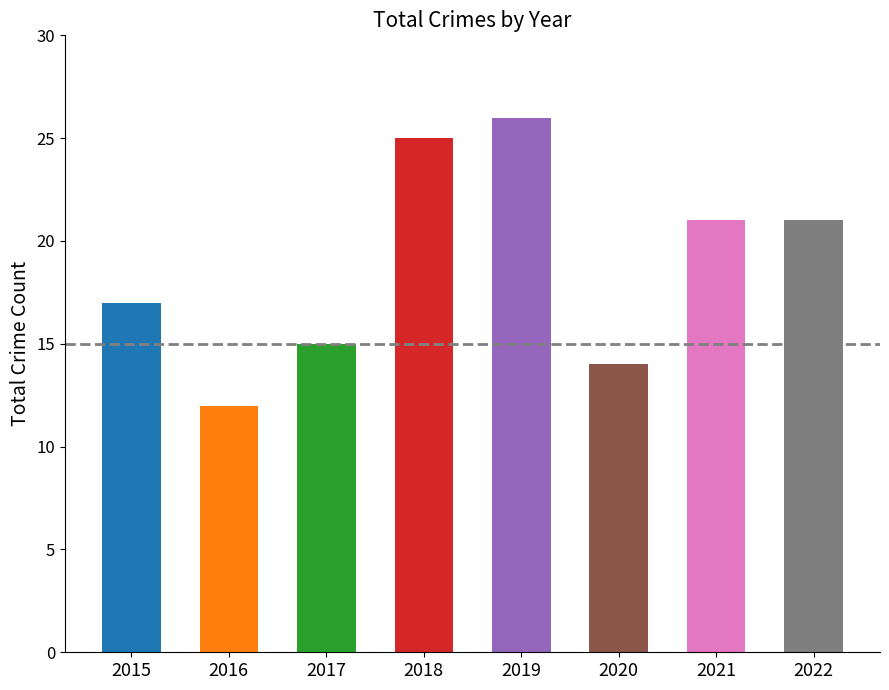

Is it true that the value at 2016 is 17?

False